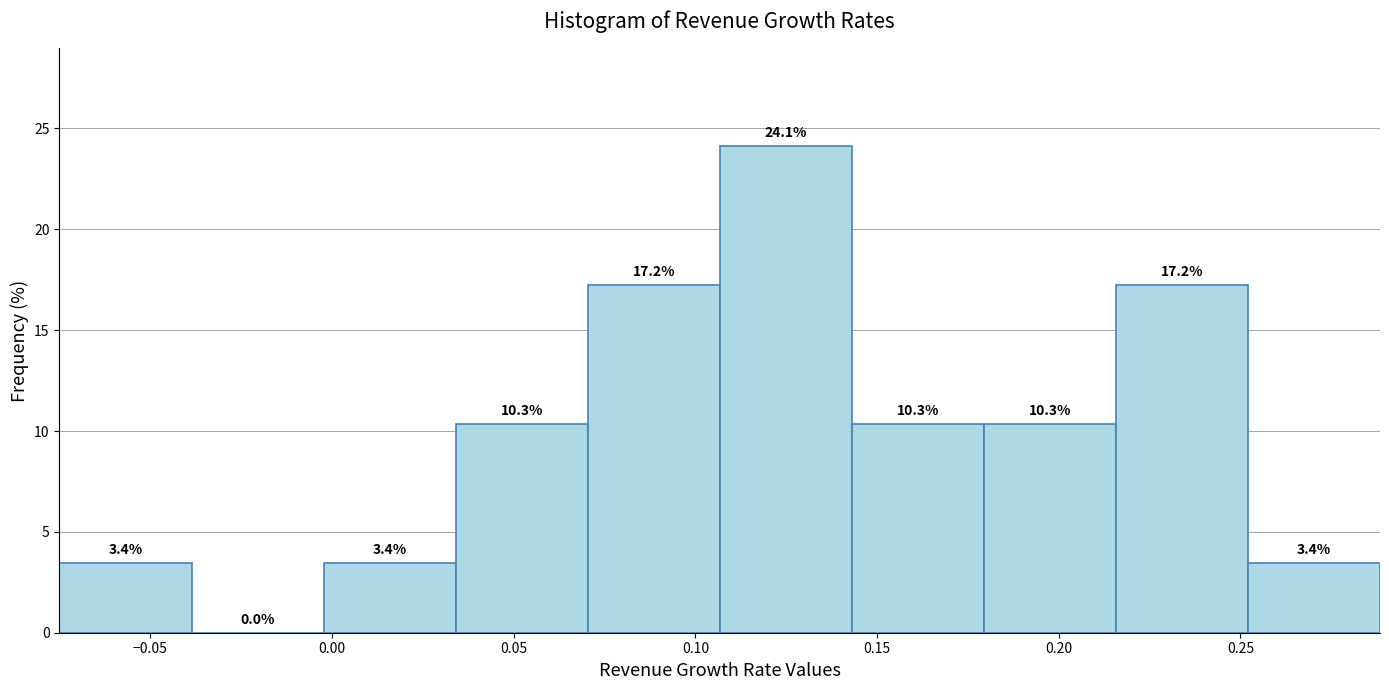

What is the height of the bar covering 0.215 to 0.250 on the x-axis? The bar edges are not printed on the chart, so give them approximately, as read against the axis.

17.2